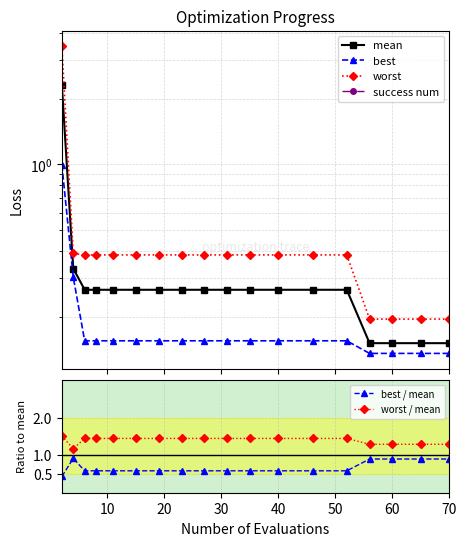

Which series has the largest total across all categories?

worst / mean